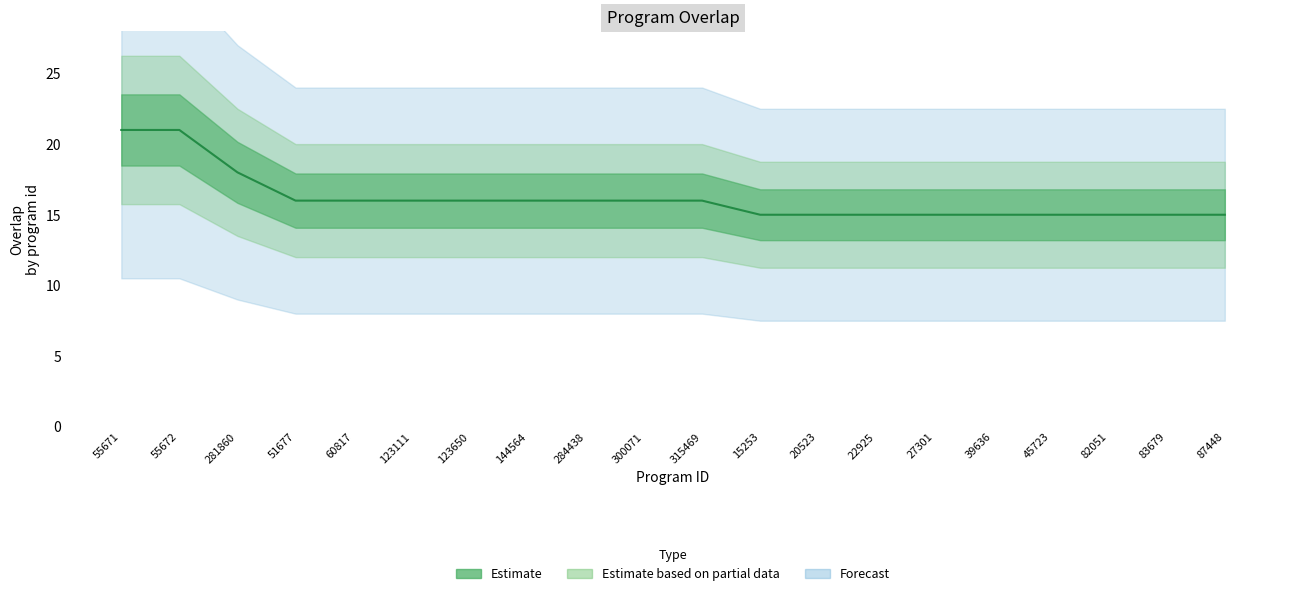

What is the difference between the second highest and second lowest values?

6